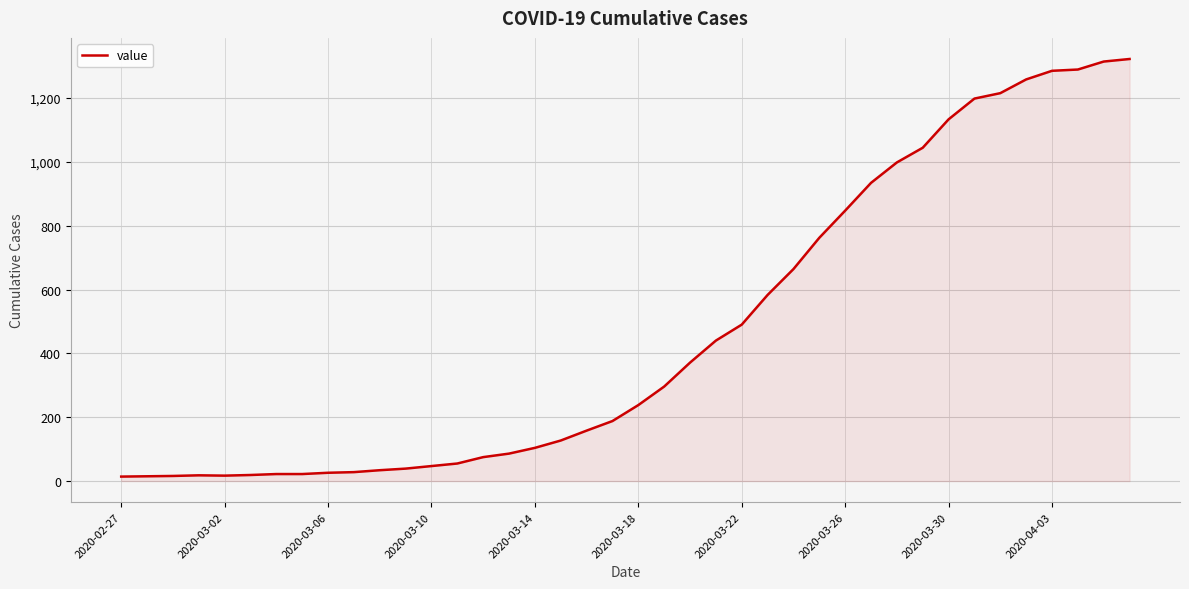

How many values are below 238?

20